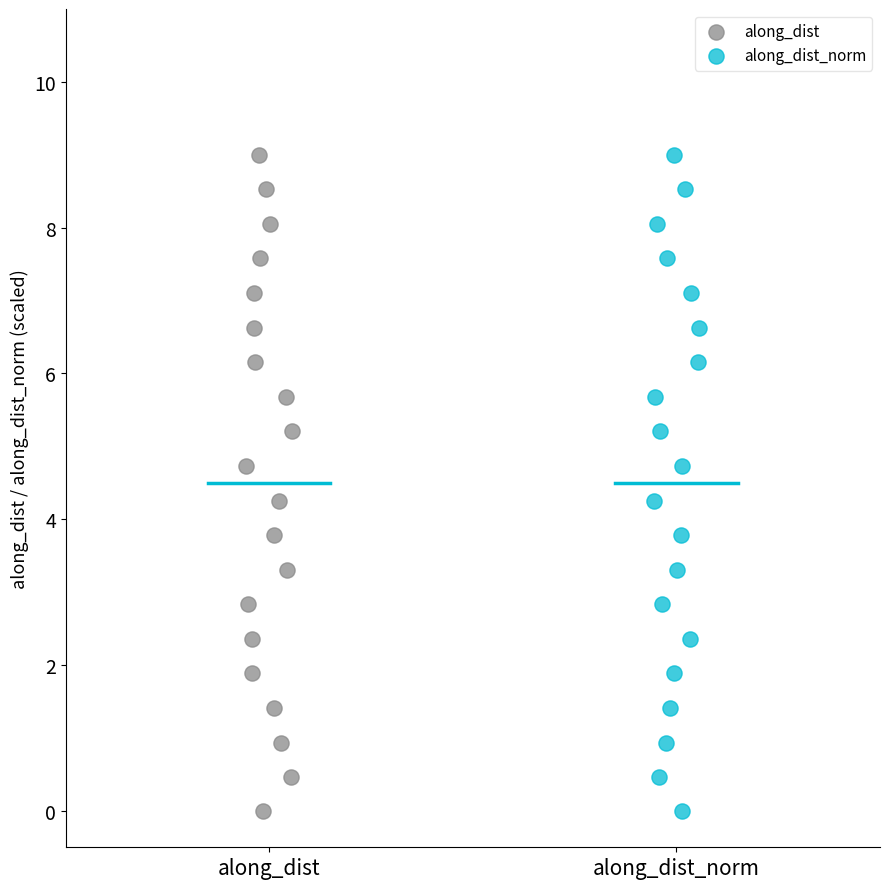

What are all the series names shown in the legend?

along_dist, along_dist_norm